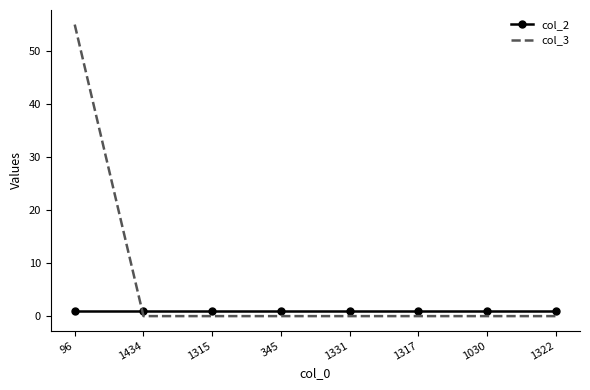

The value of col_2 at 1322 is 1. True or false?

True